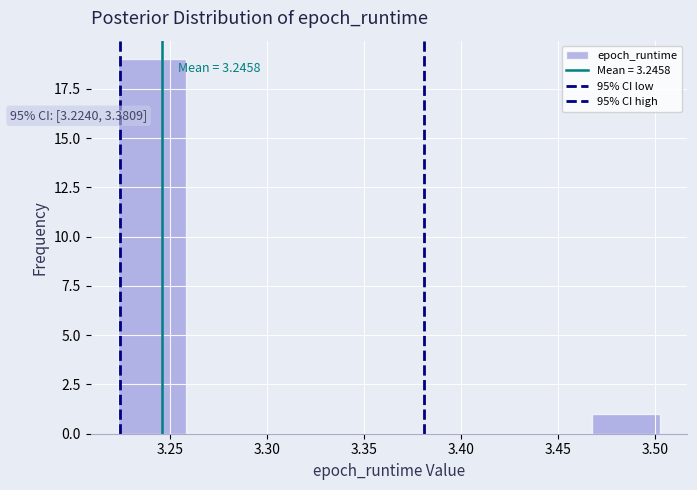

Which range on the x-axis has the tallest bar?

3.225 to 3.260